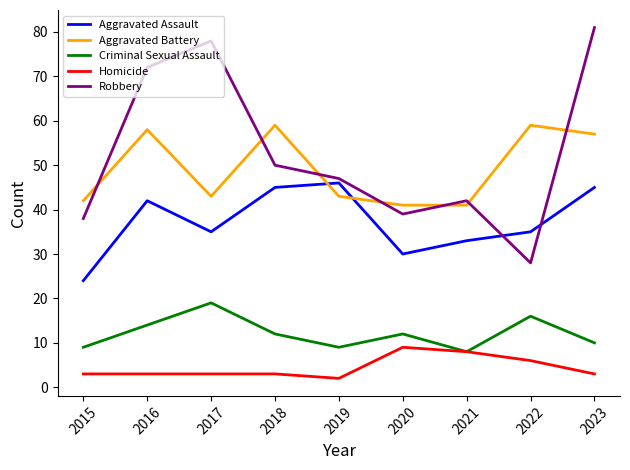

What is the minimum value for Homicide?

2